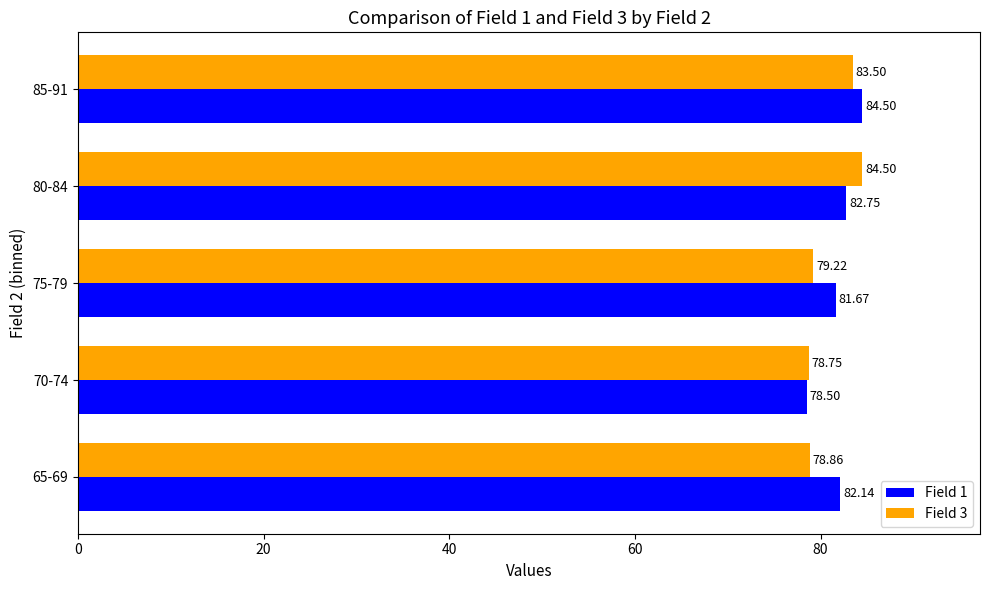

Which category has the highest value in the Field 3 series?

80-84